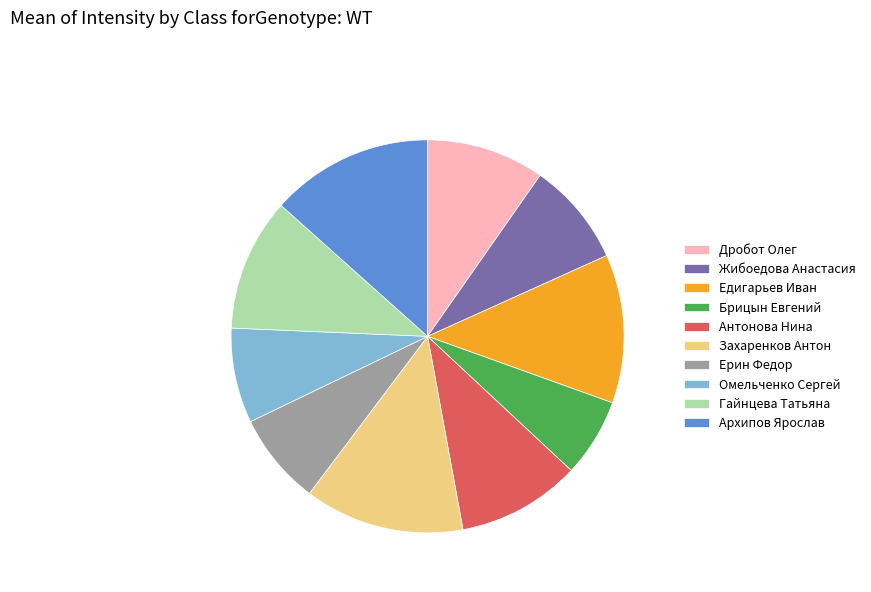

Do Антонова Нина and Захаренков Антон together represent more than half of the pie?

No